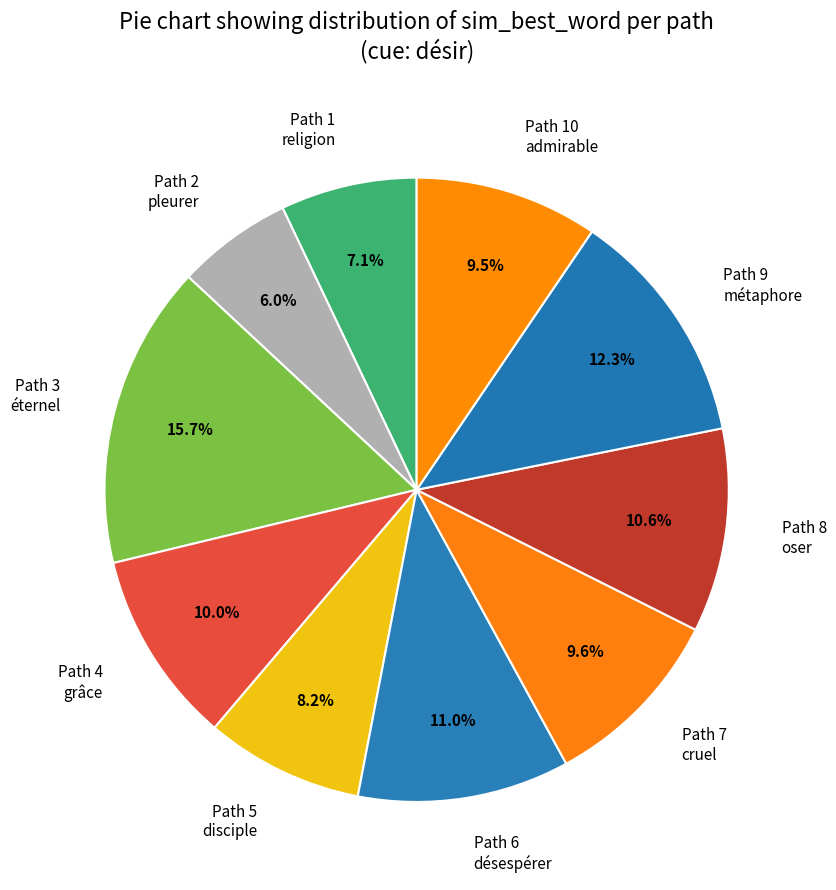

Does any single category account for the majority?

No